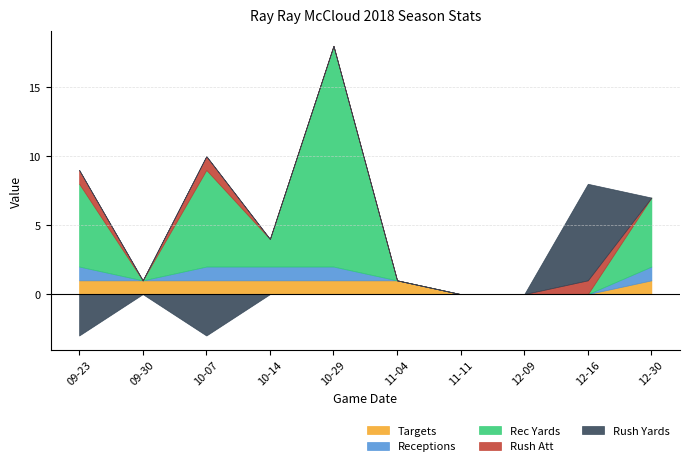

What is the smallest value displayed?

-3